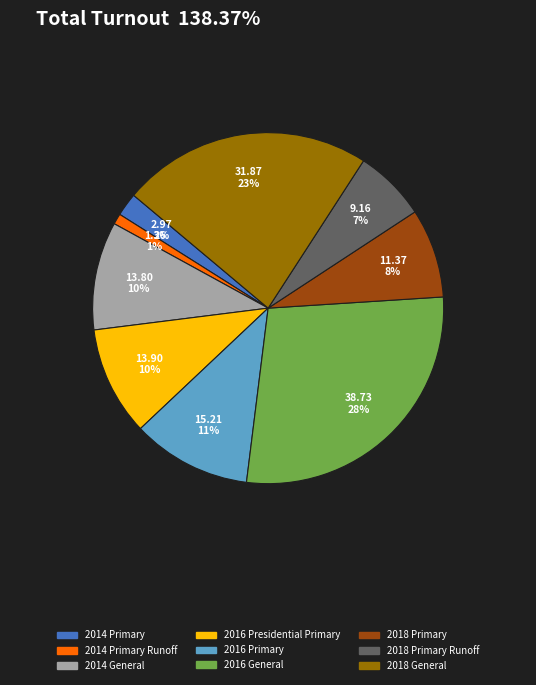

To the nearest percent, what is the average slice percentage?

11%